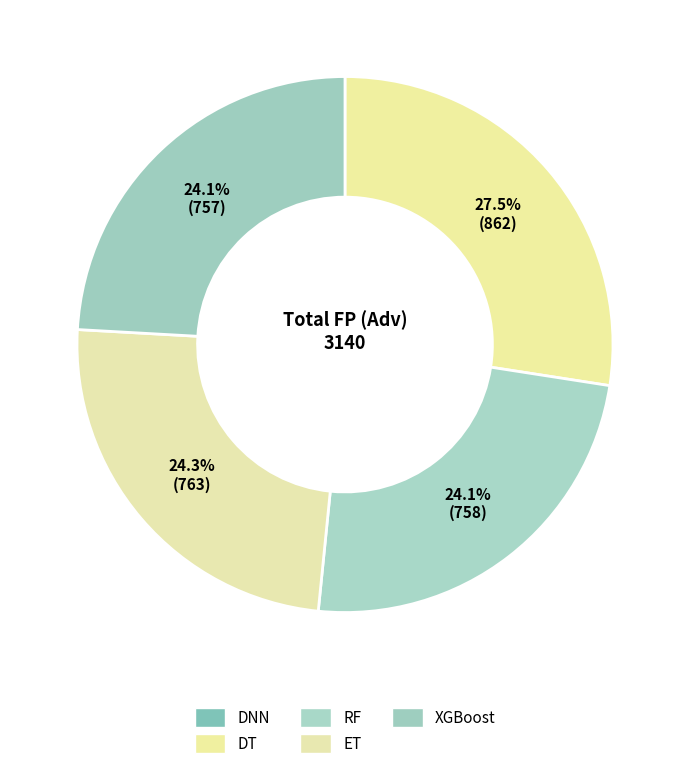

To the nearest percent, what percentage of the pie is ET?

24%